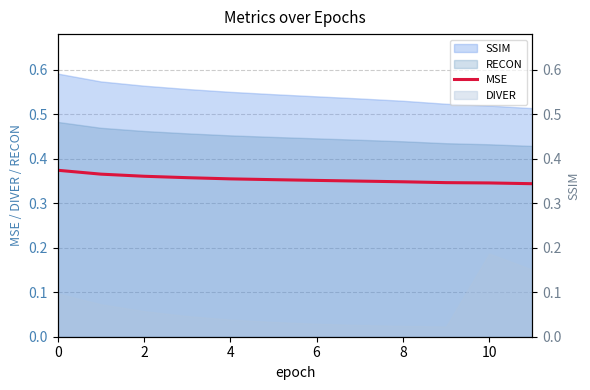

How many values are between 0 and 1?

12